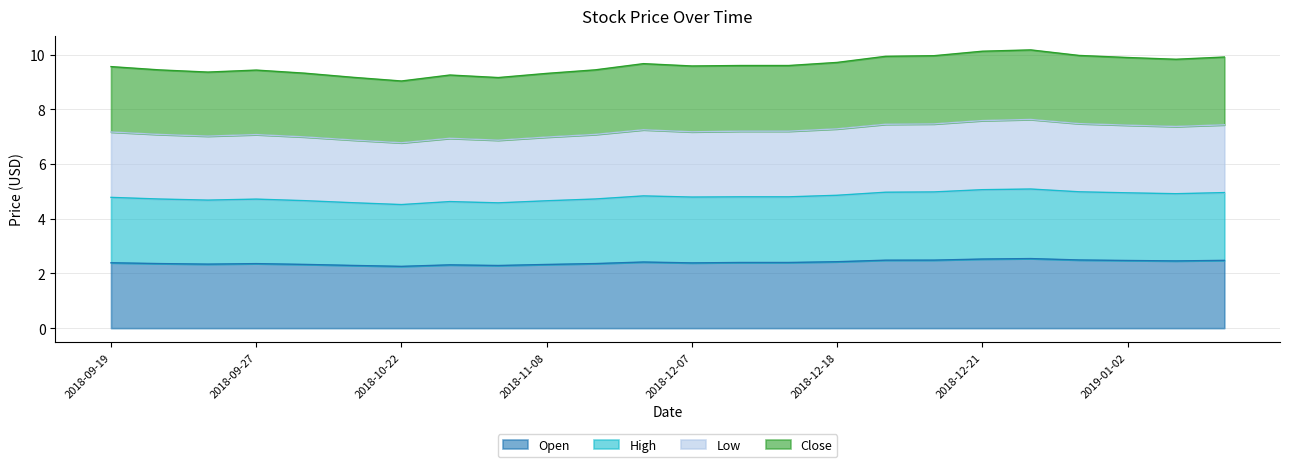

What is the difference between the highest and lowest values at 2018-10-22?

6.8